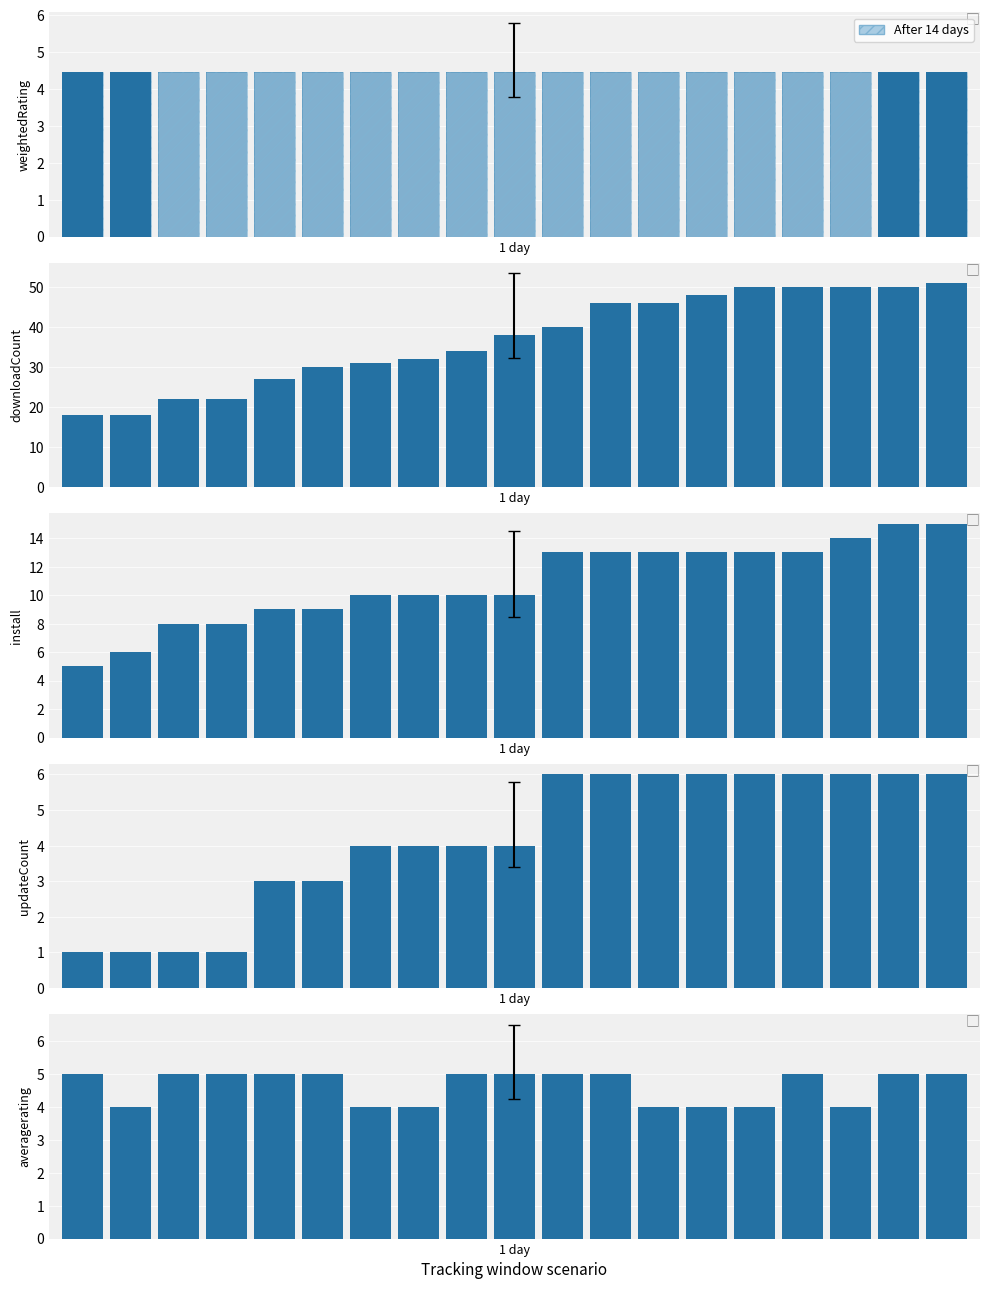

What is the approximate value of updateCount at 3?

1.0